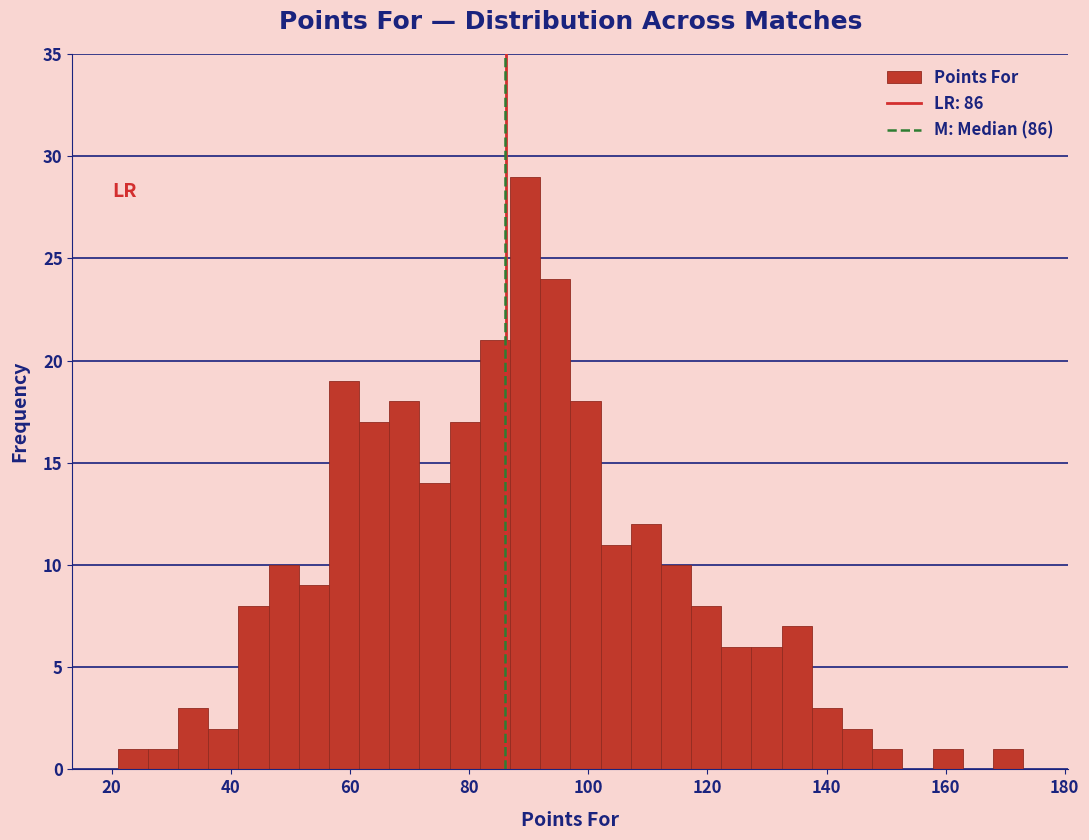

Around what value on the x-axis is the tallest bar? Give the approximate position of its centre, as read against the axis.

90